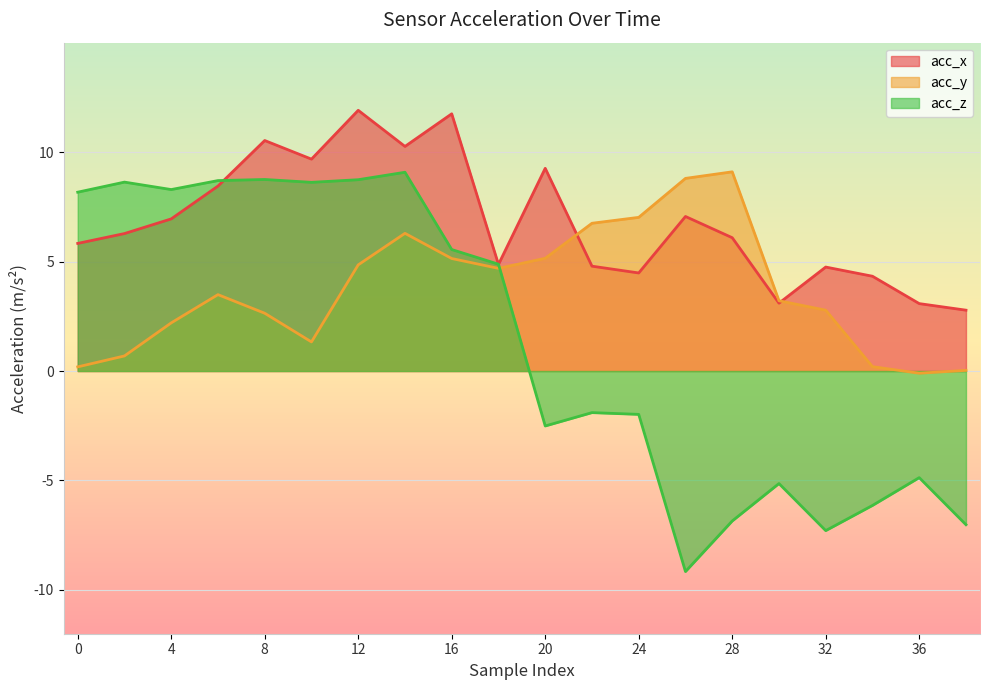

In acc_x, how many points are higher than both neighbors (excluding endpoints)?

6